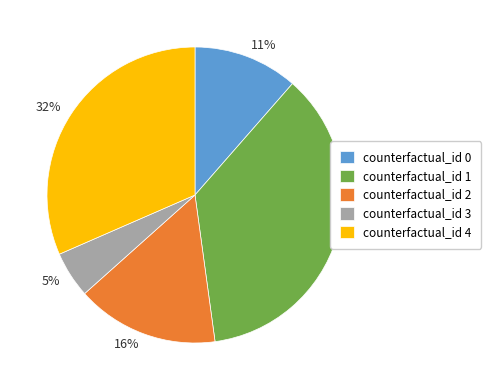

How many segments does this pie chart have?

5